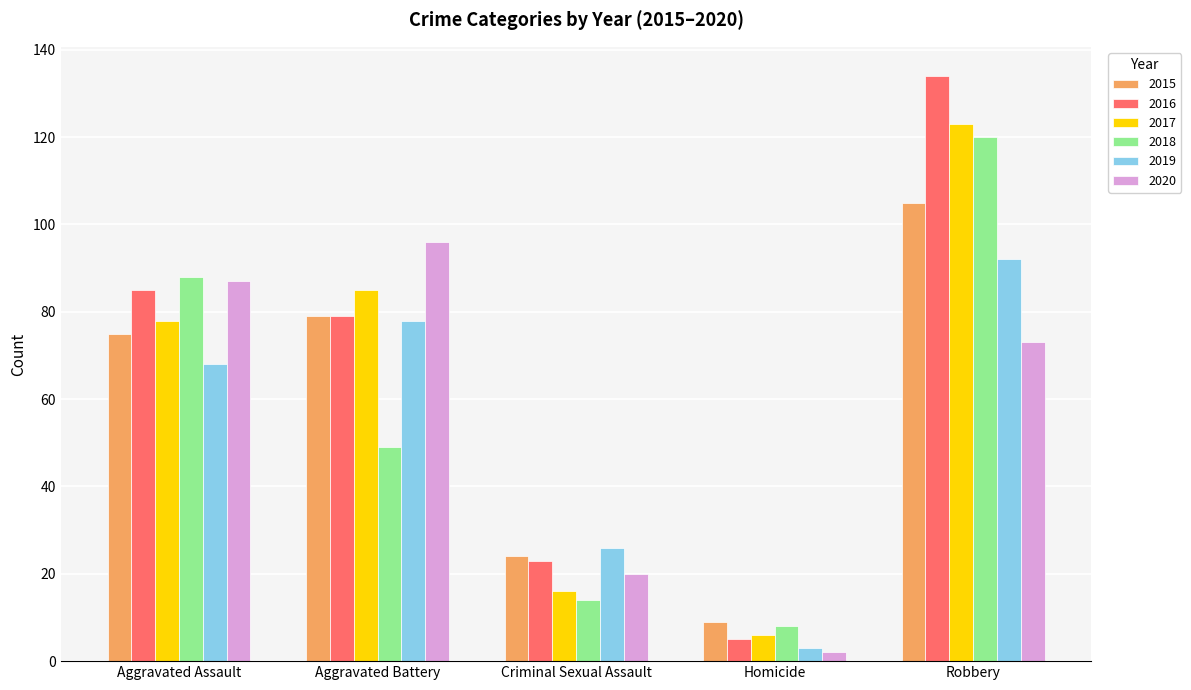

What is the minimum value for 2016?

5